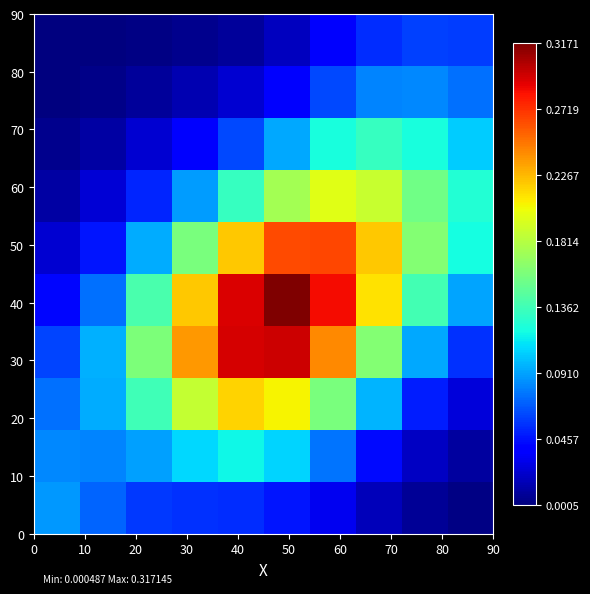

How many categories are shown in the chart?

10